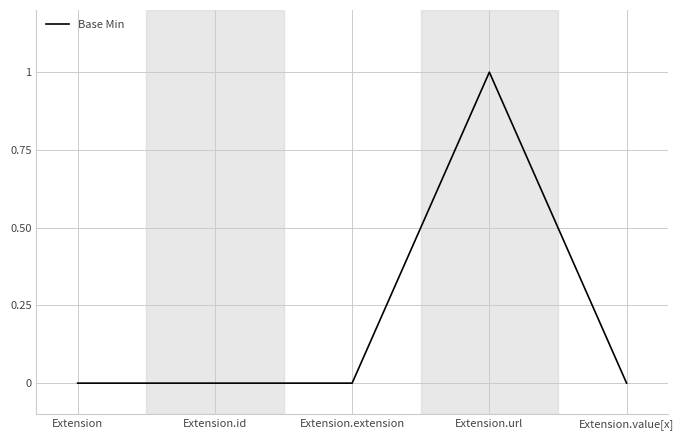

What is the change in value from Extension to Extension.url?

+1